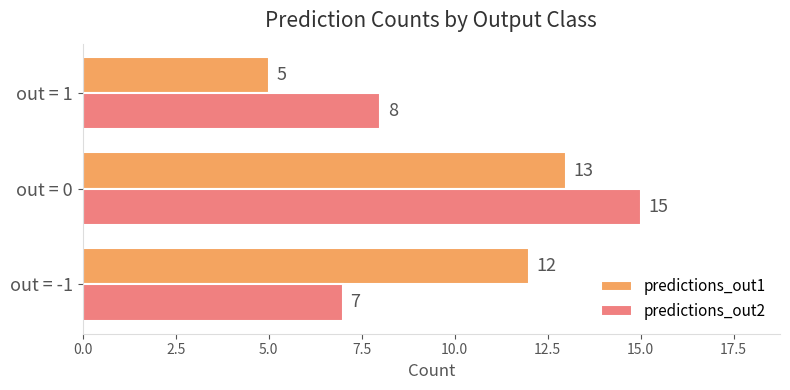

What is the difference between the highest and lowest values at out = -1?

5